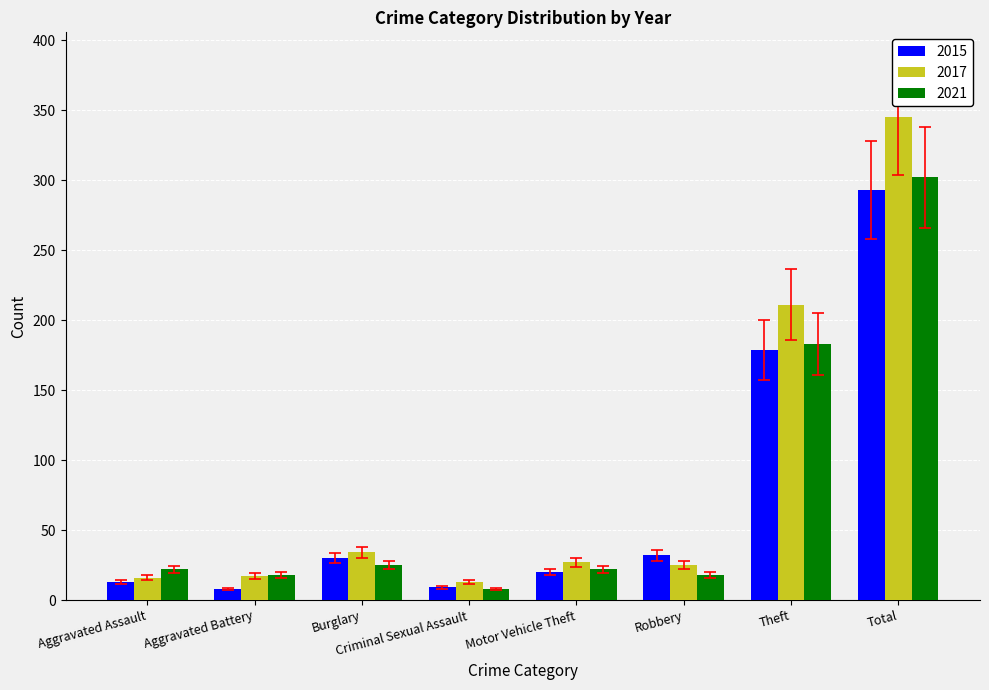

The value of 2017 at Robbery is 25. True or false?

True